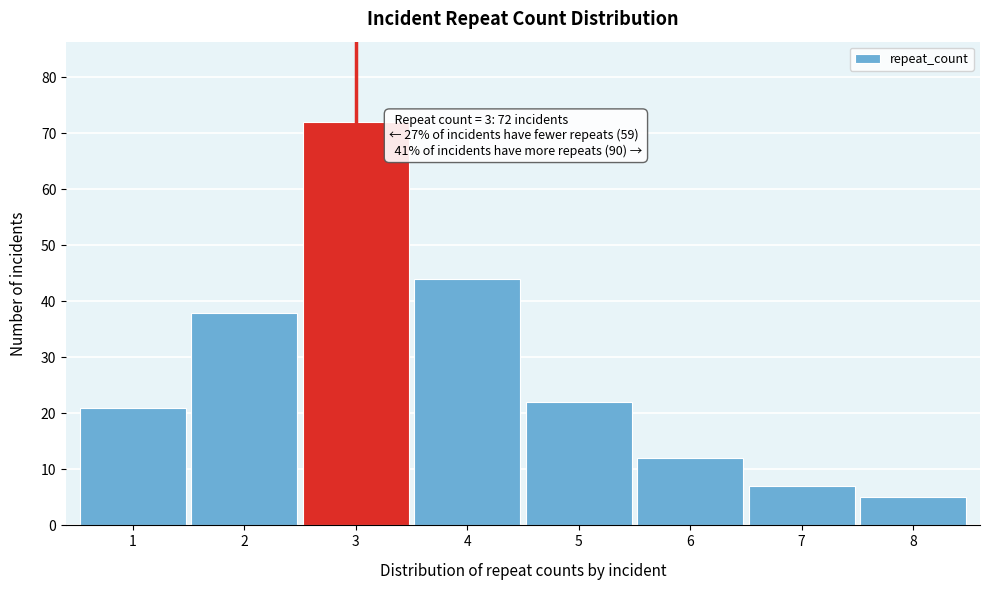

Reading right to left, transcribe all the data shown in this chart.

5	7	12	22	44	72	38	21